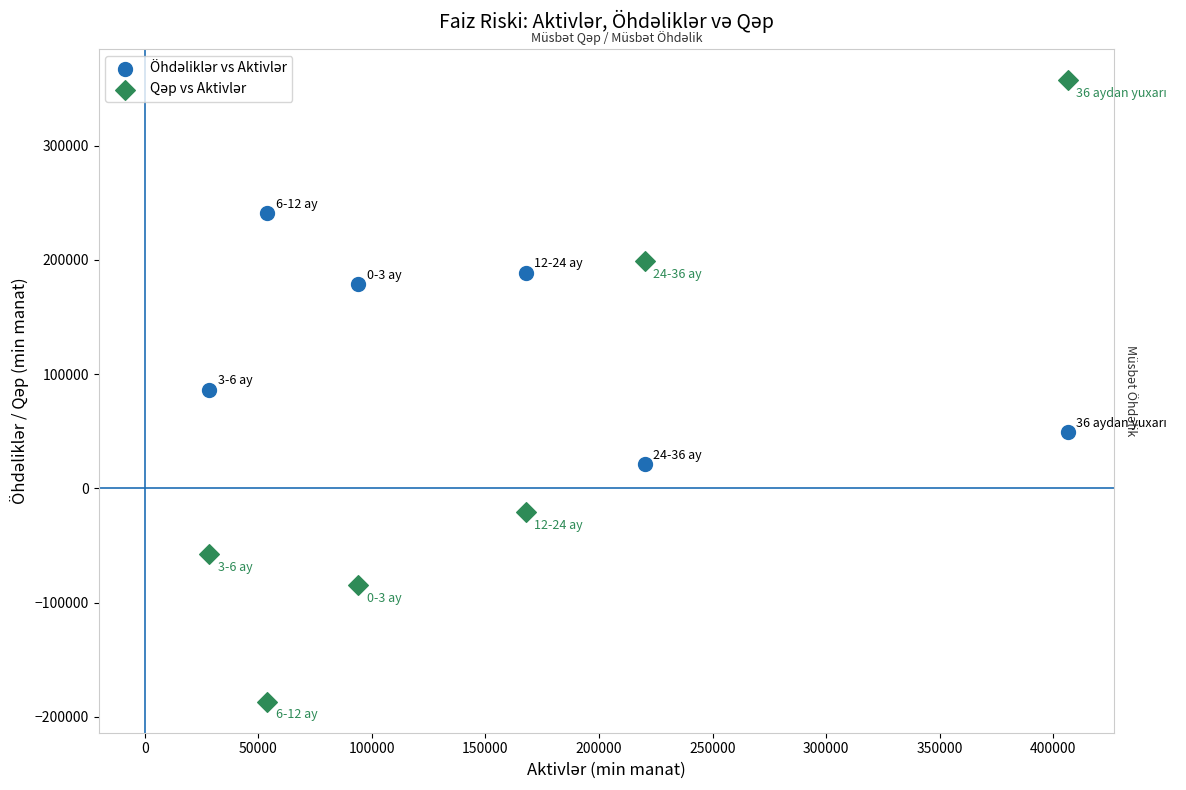

What is the X range (max minus min) for the scatter plot?

377861.2